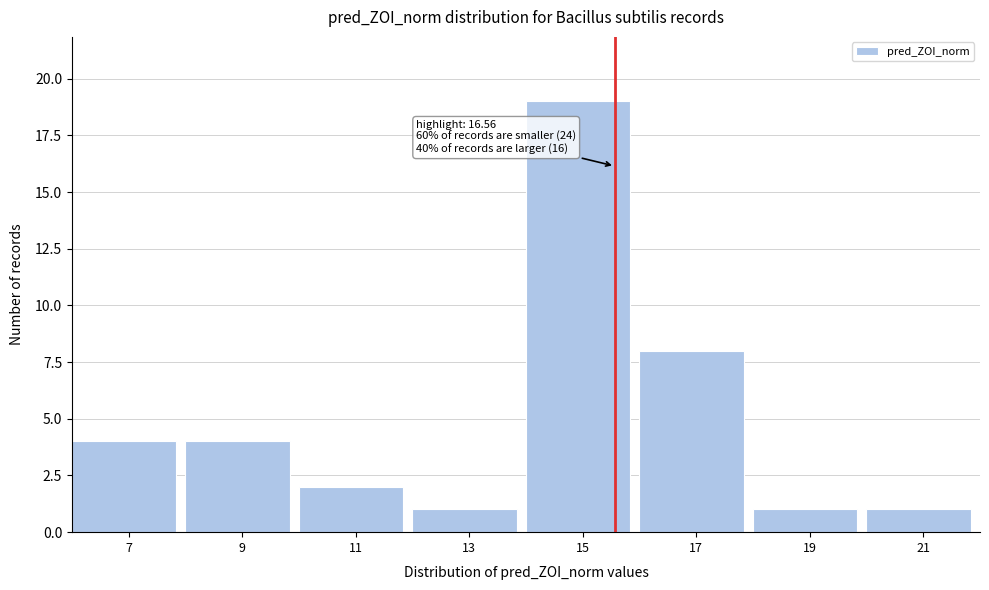

Reading left to right, what are all the values shown in this chart?

4	4	2	1	19	8	1	1